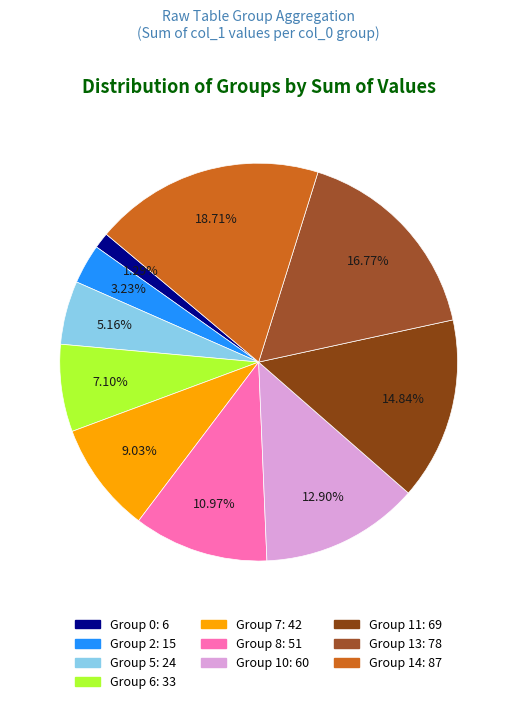

How many slices are in this pie chart?

10